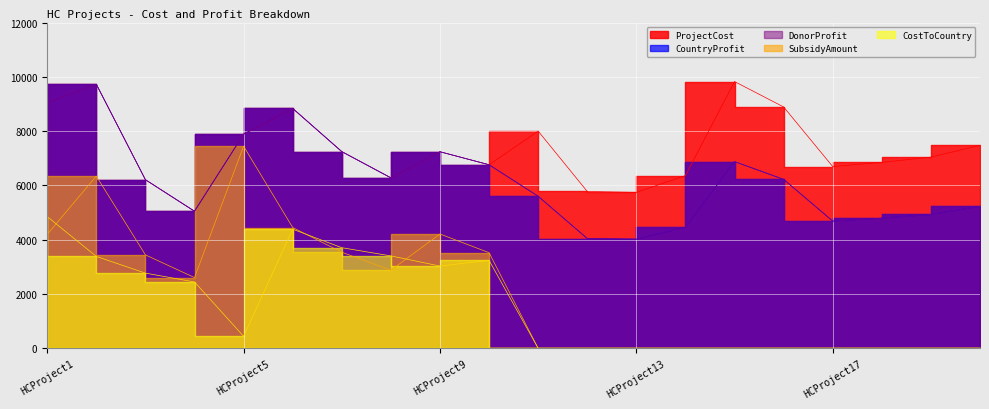

True or false: ProjectCost and CostToCountry cross at least once.

False